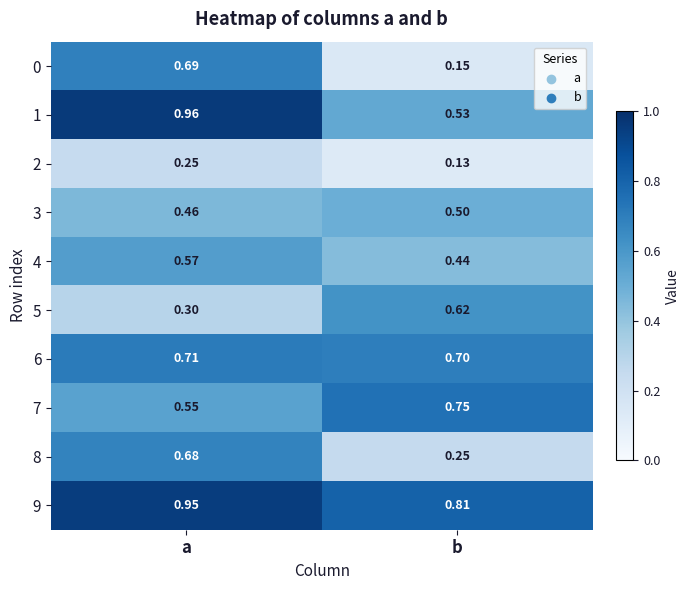

At which category is the sum across all series the highest?

a